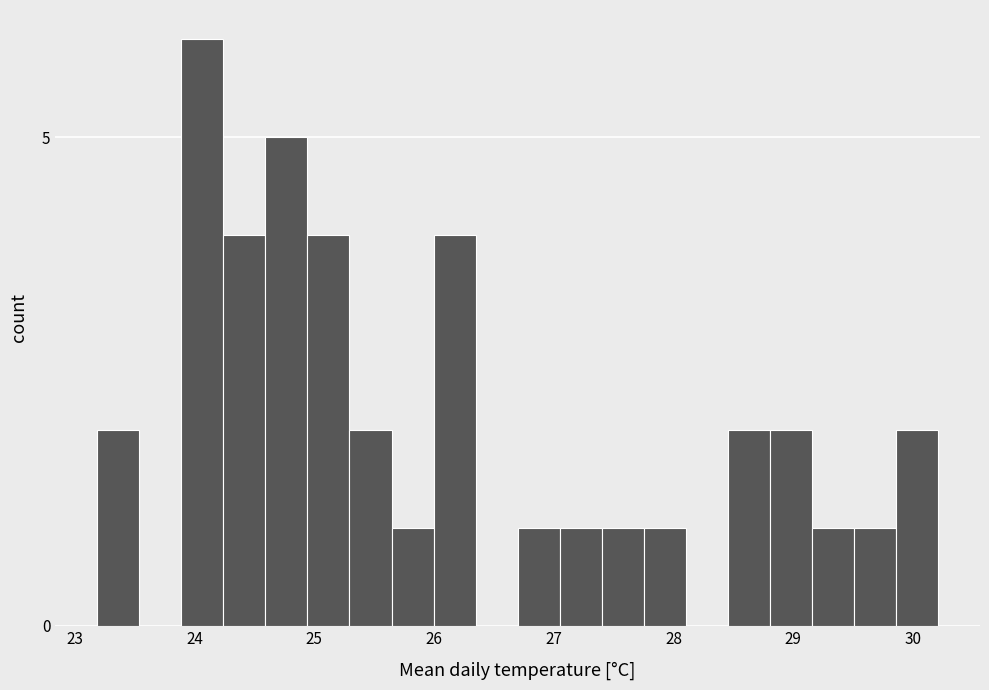

Read against the x-axis, roughly where is the centre of the tallest bar?

24.1